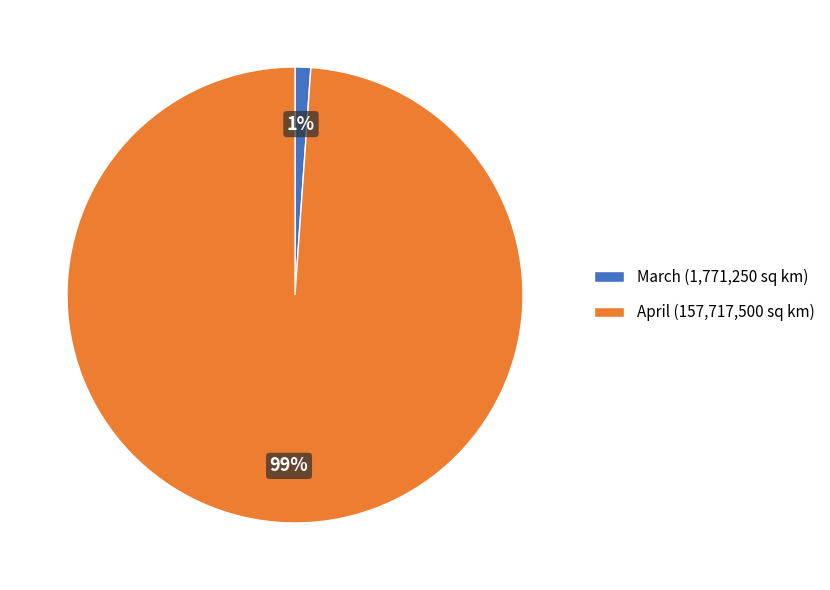

To the nearest percent, what percentage of the pie is April (157,717,500 sq km)?

99%